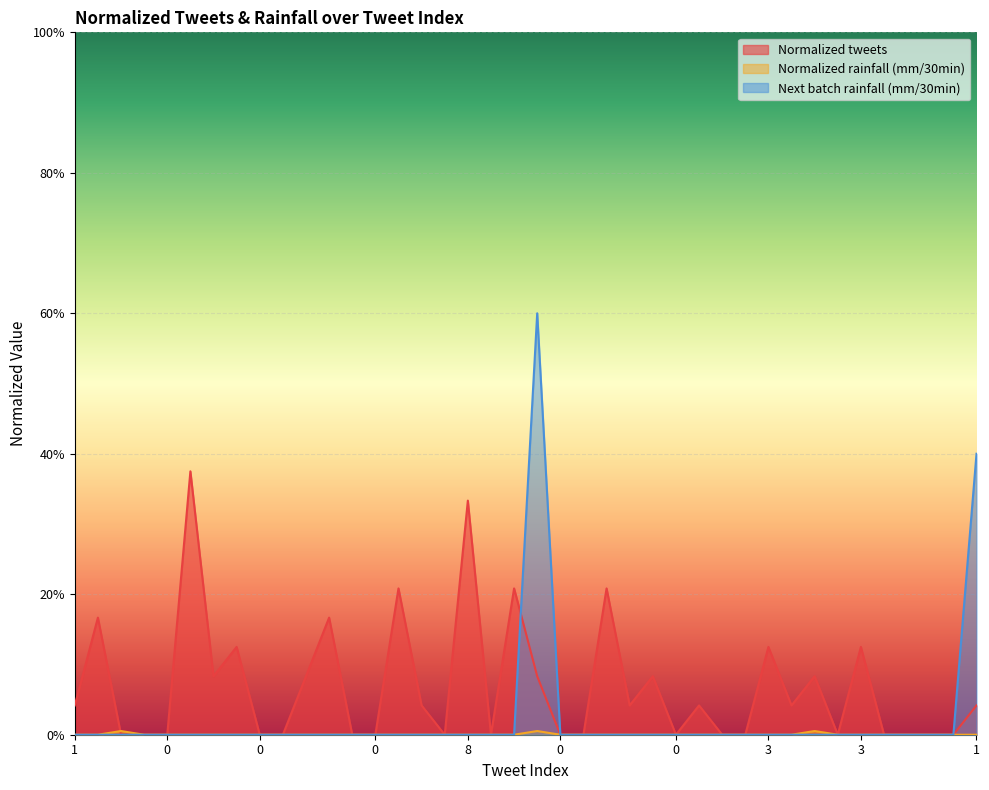

What are all the series names shown in the legend?

Normalized tweets, Normalized rainfall (mm/30min), Next batch rainfall (mm/30min)